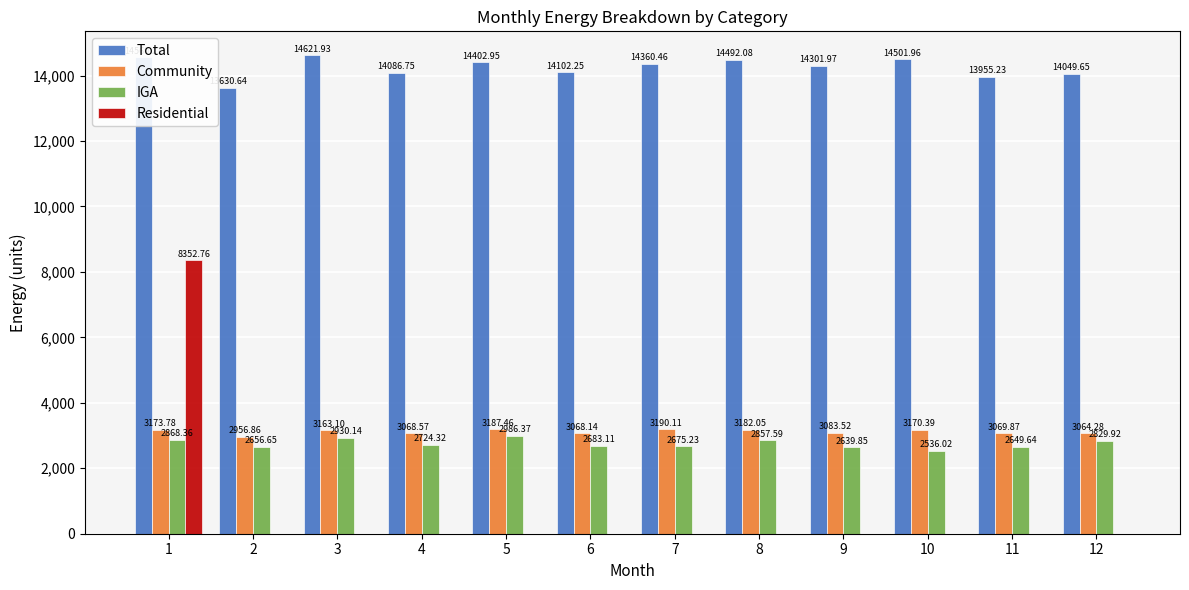

Count the number of data series in this chart.

4